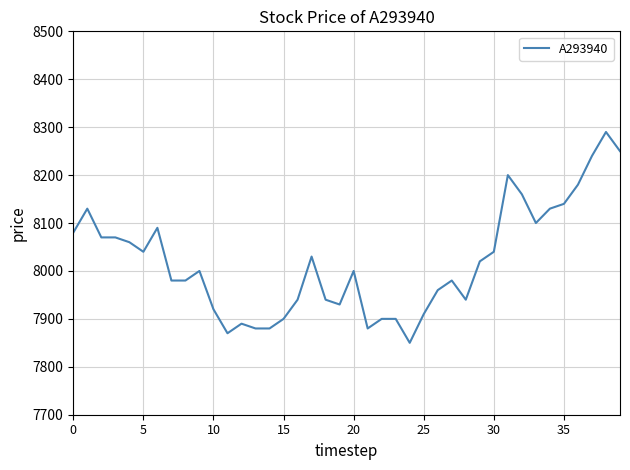

What is the smallest value displayed?

7850